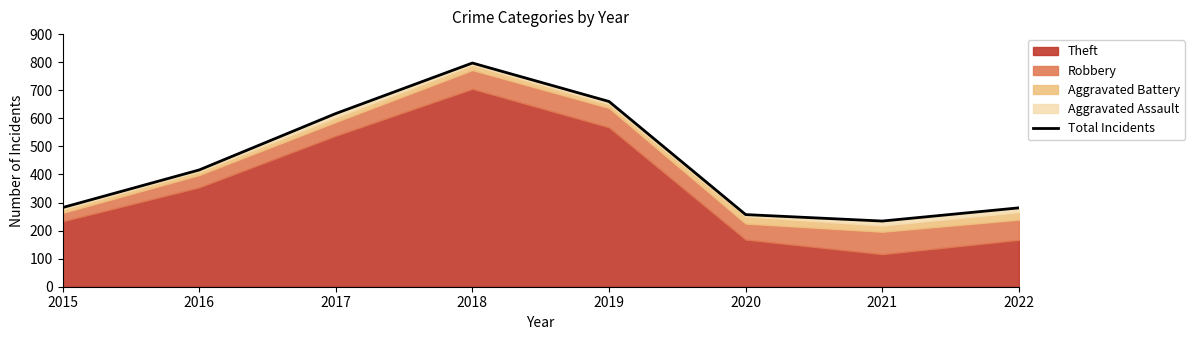

List the labels in order of value, largest first.

2018, 2019, 2017, 2016, 2015, 2022, 2020, 2021